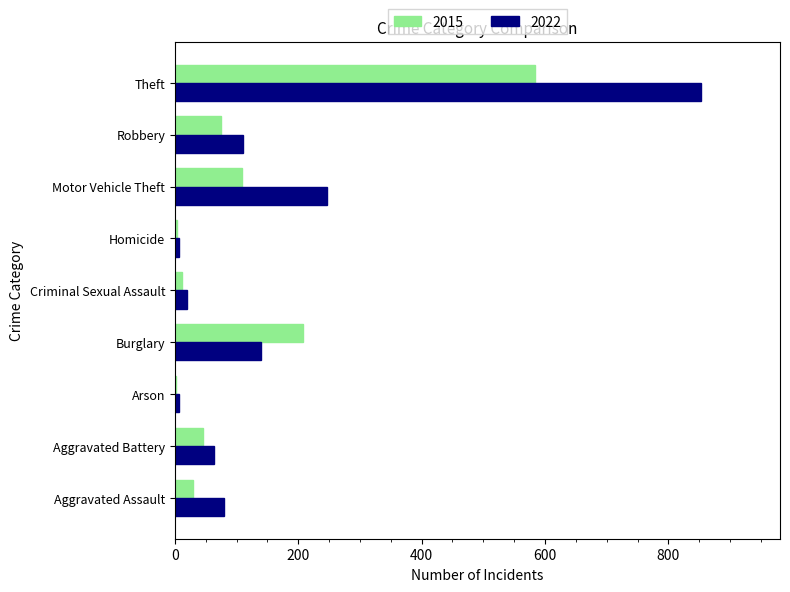

What is the total value across all series at Burglary?

347